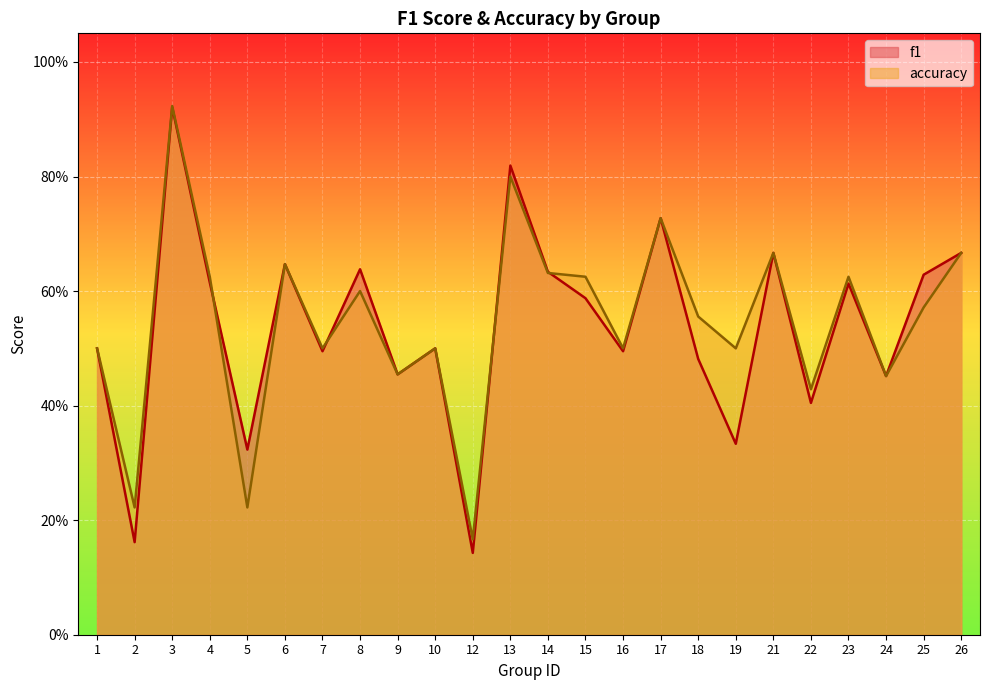

How many accuracy values are between 0 and 1?

24